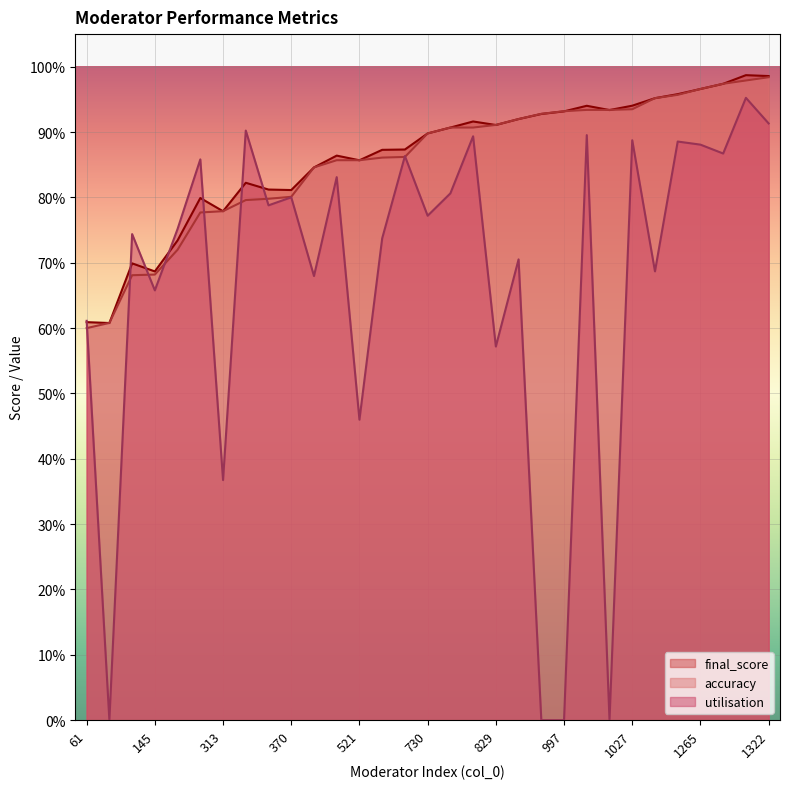

The value of utilisation at 1313 is 1.0. True or false?

True